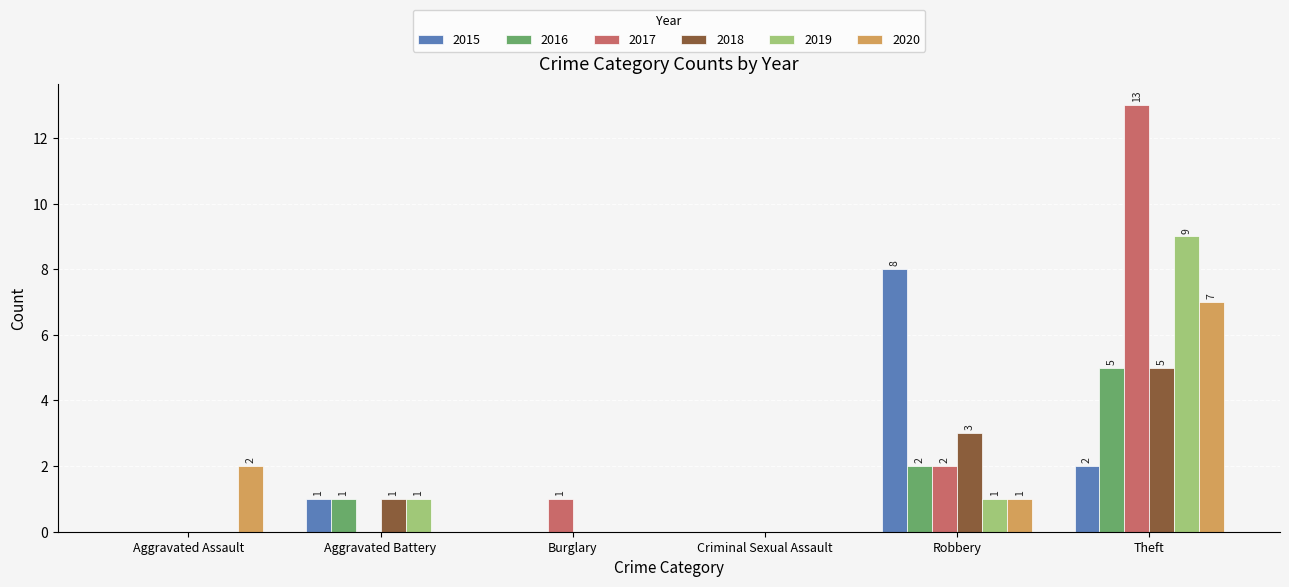

The 2020 series shows 1 at Aggravated Assault. True or false?

False